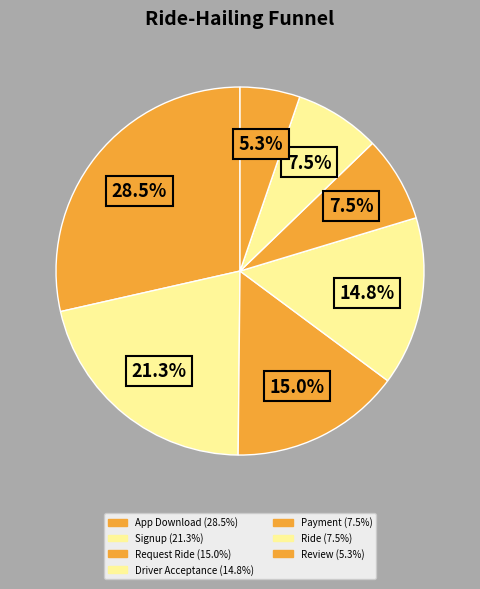

To the nearest percent, what portion does Request Ride represent?

15%